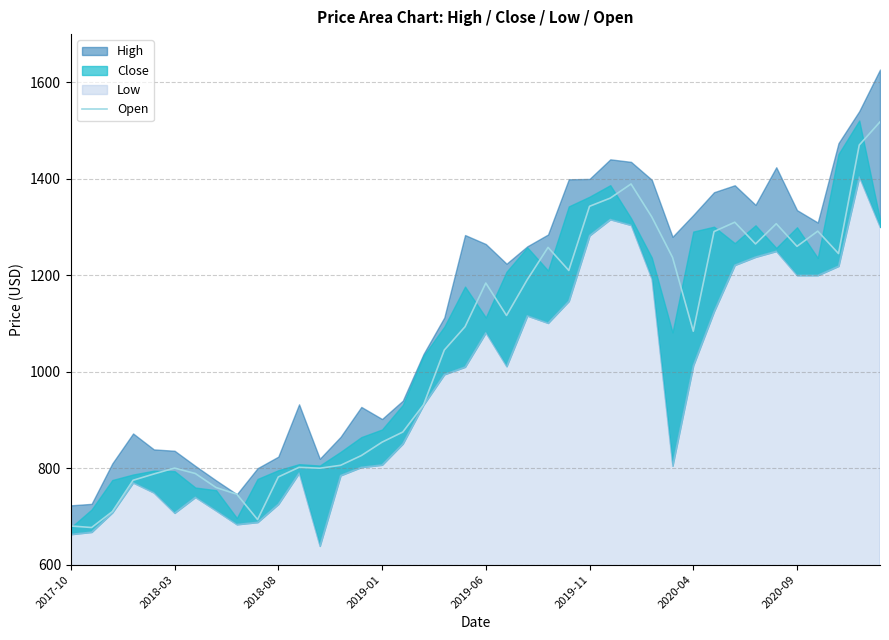

What is the difference between the values at 38 and 32?

160.0